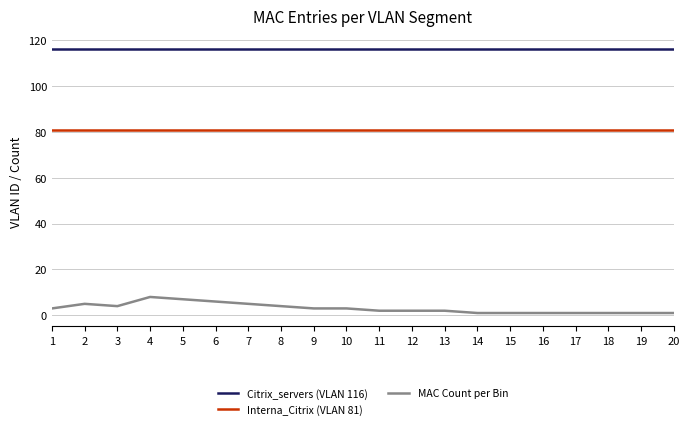

What is the sum of the Citrix_servers (VLAN 116) values at 6 and 13?

232